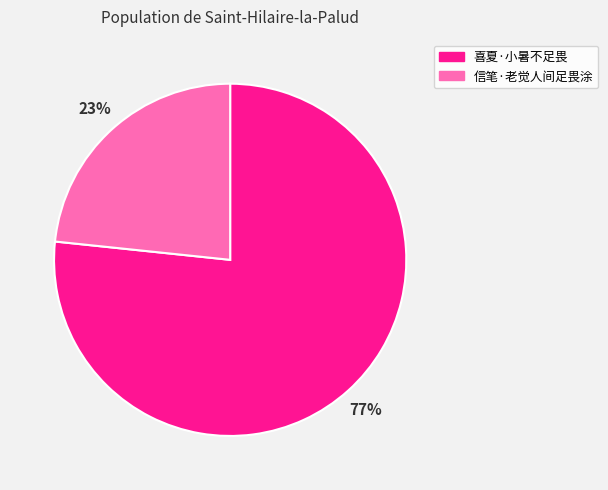

Is it true that 喜夏·小暑不足畏 is 77% of the pie?

True